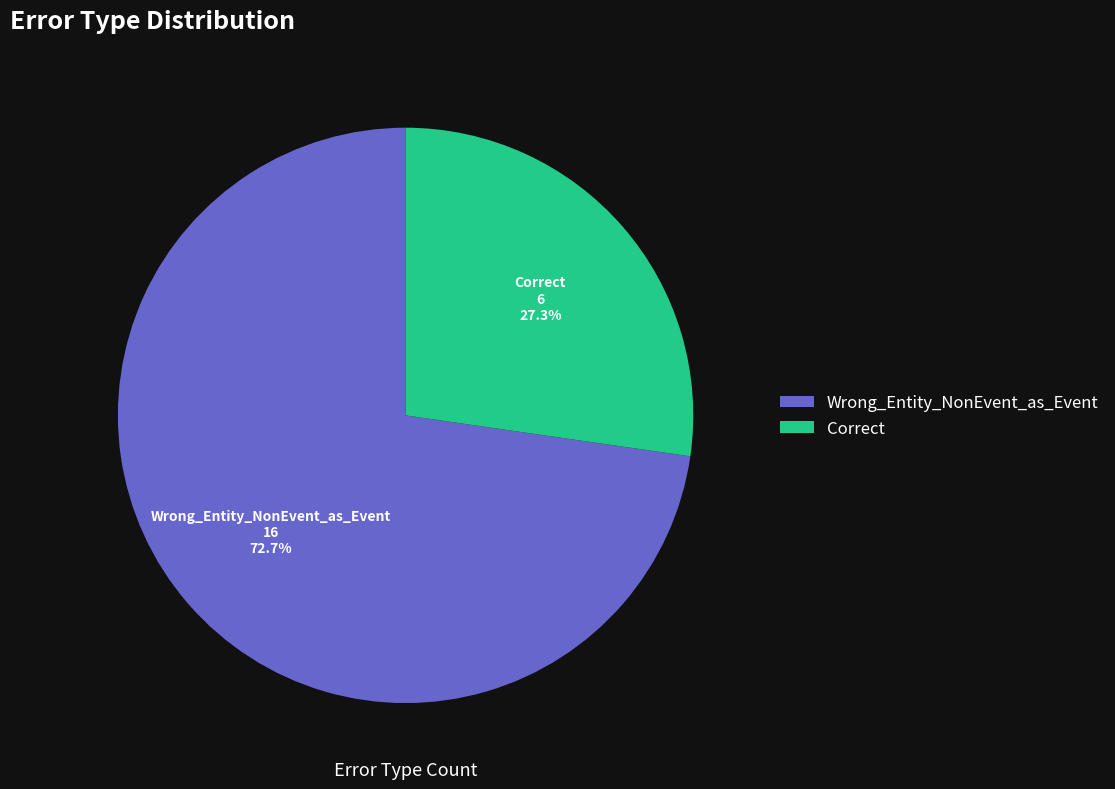

What is the smallest slice in the pie chart?

Correct